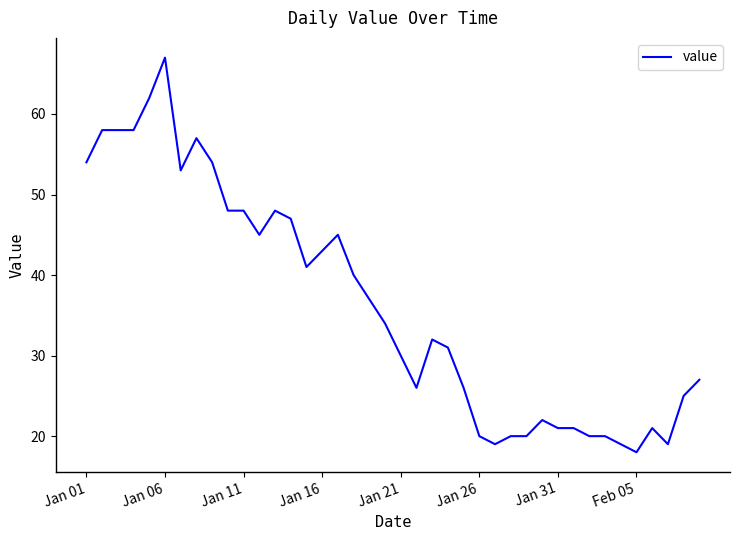

What is the smallest value displayed?

18